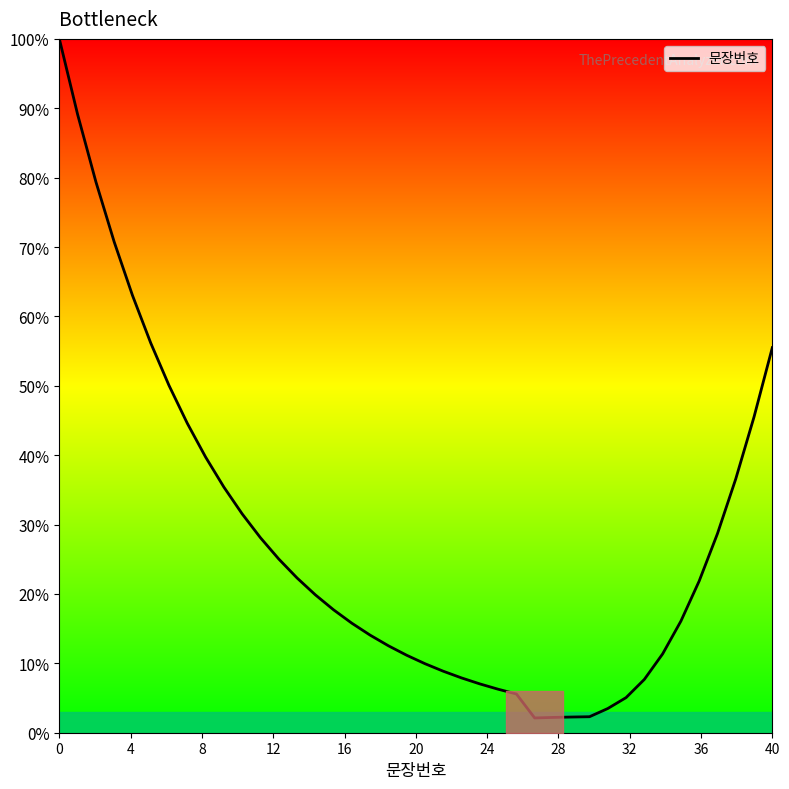

What is the difference between the maximum and minimum values?

97.9